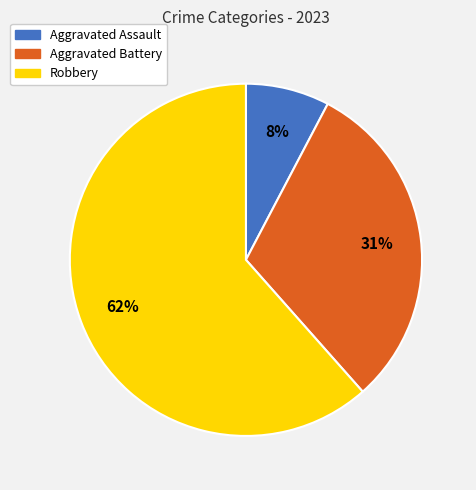

What is the ratio of the value at Aggravated Assault to the value at Robbery?

0.1